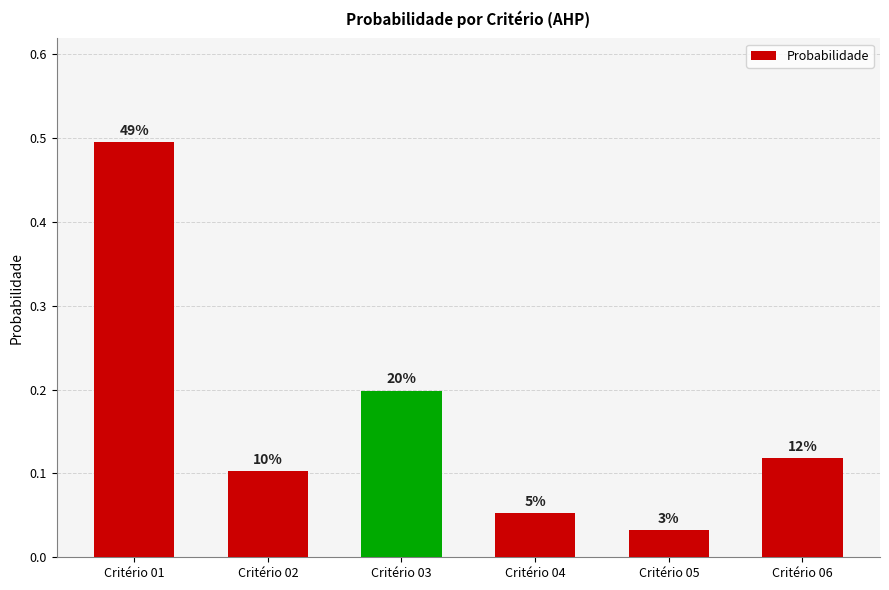

List the labels in order of value, largest first.

Critério 01, Critério 03, Critério 06, Critério 02, Critério 04, Critério 05